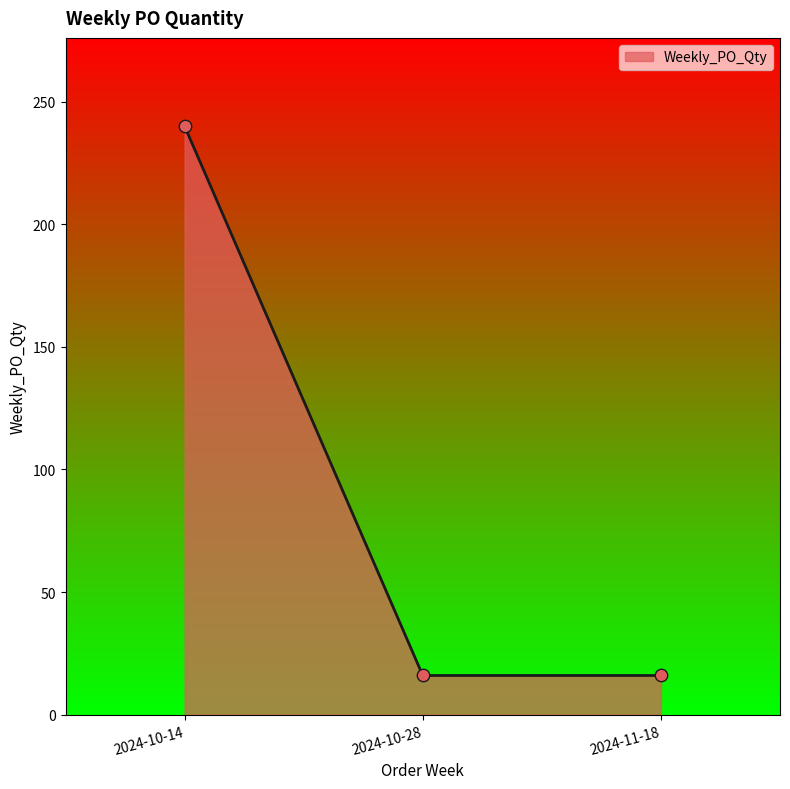

Which has a higher value, 2024-10-28 or 2024-10-14?

2024-10-14